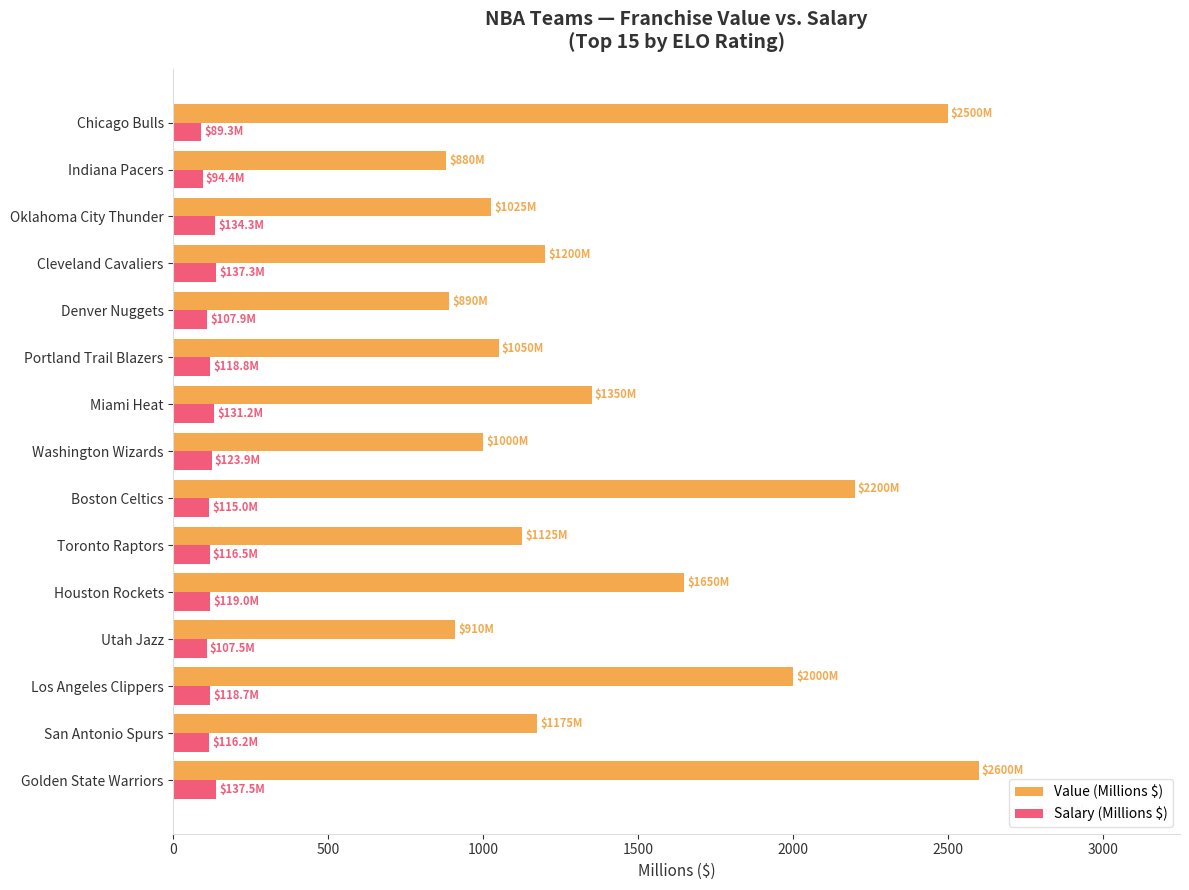

What is the approximate value of Salary (Millions $) at Utah Jazz?

107.5